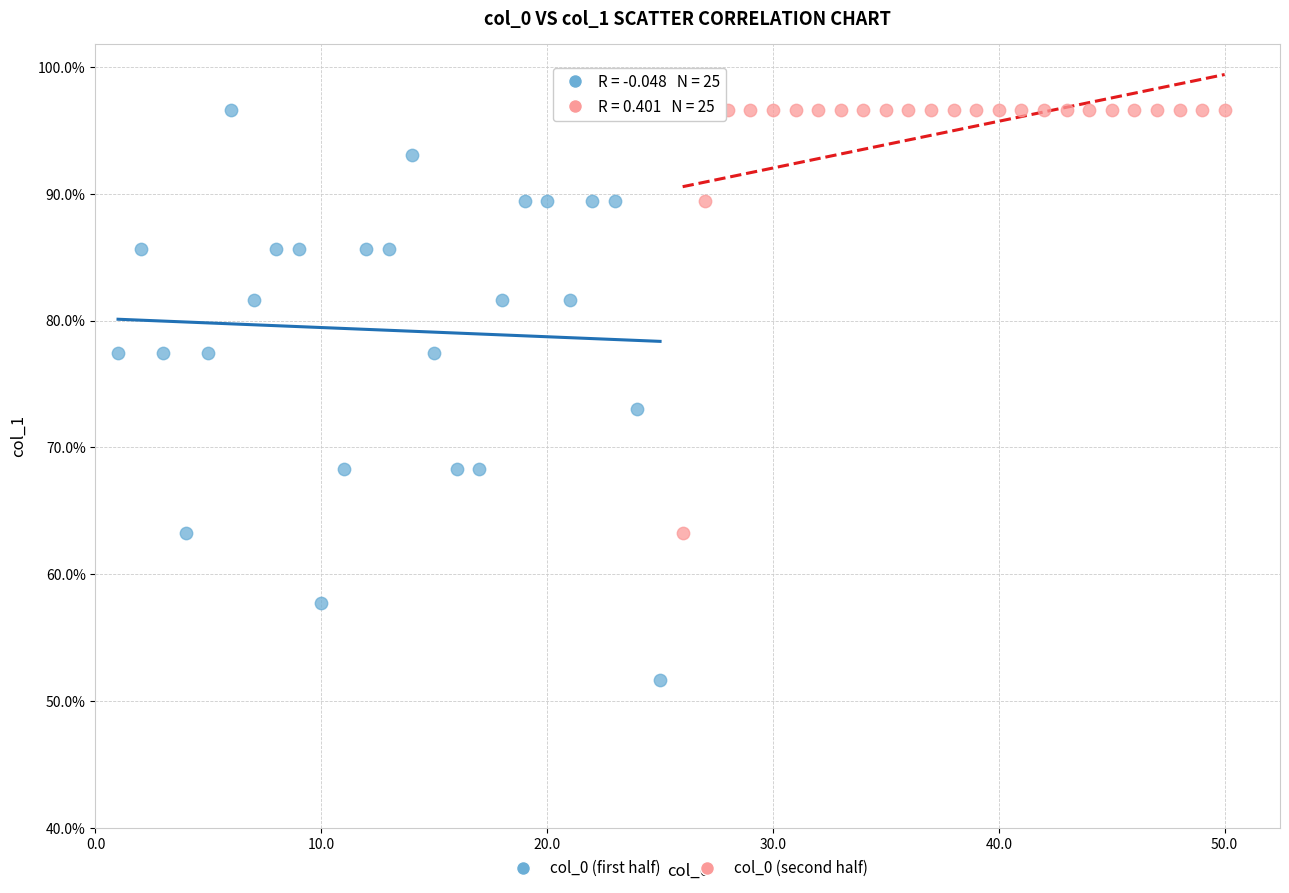

Which series reaches the minimum Y coordinate?

col_0 (first half)